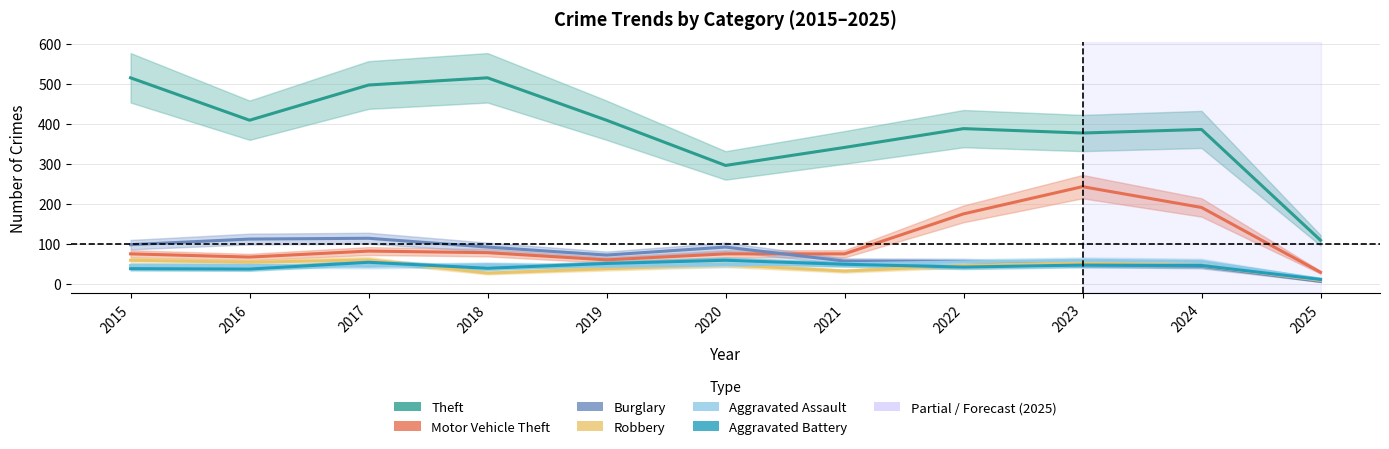

Is it true that Aggravated Assault equals 44 at 2019?

True